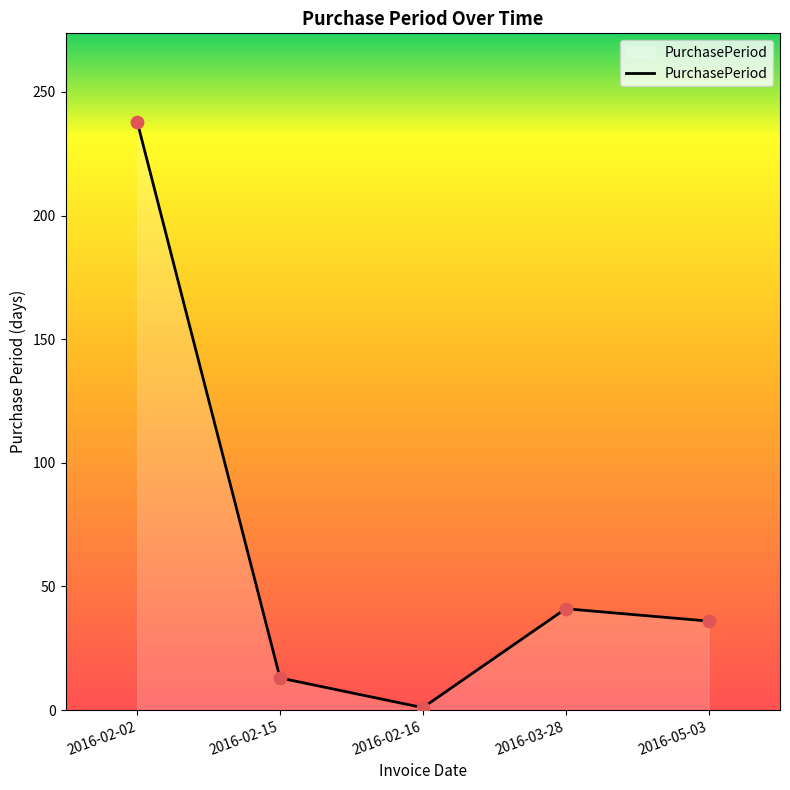

What is the change in value from 2016-02-02 to 2016-02-15?

-225